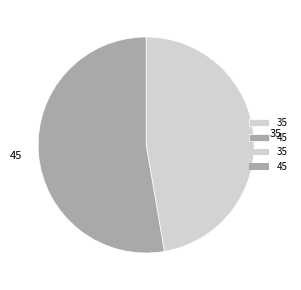

Is there a majority slice in this chart?

Yes